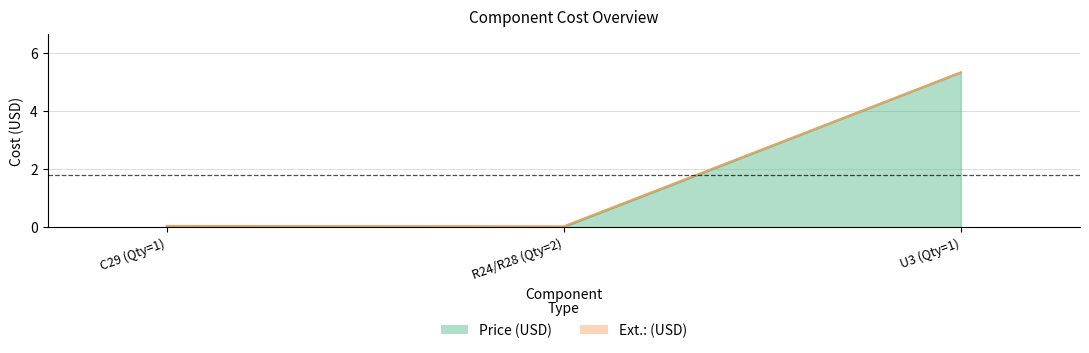

What is the label of the 1st point from the left?

C29 (Qty=1)